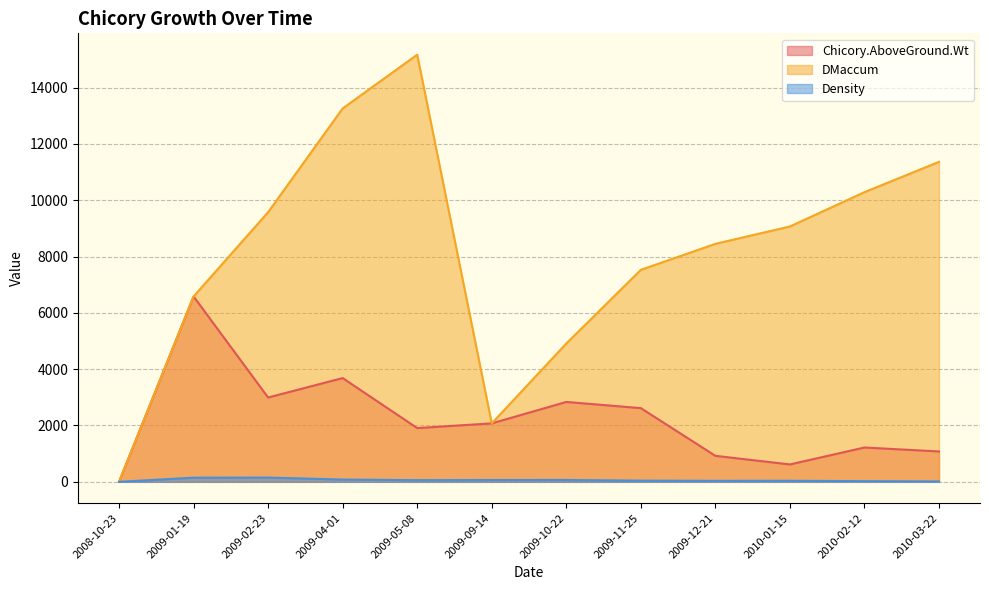

True or false: DMaccum and Density intersect in this chart.

False